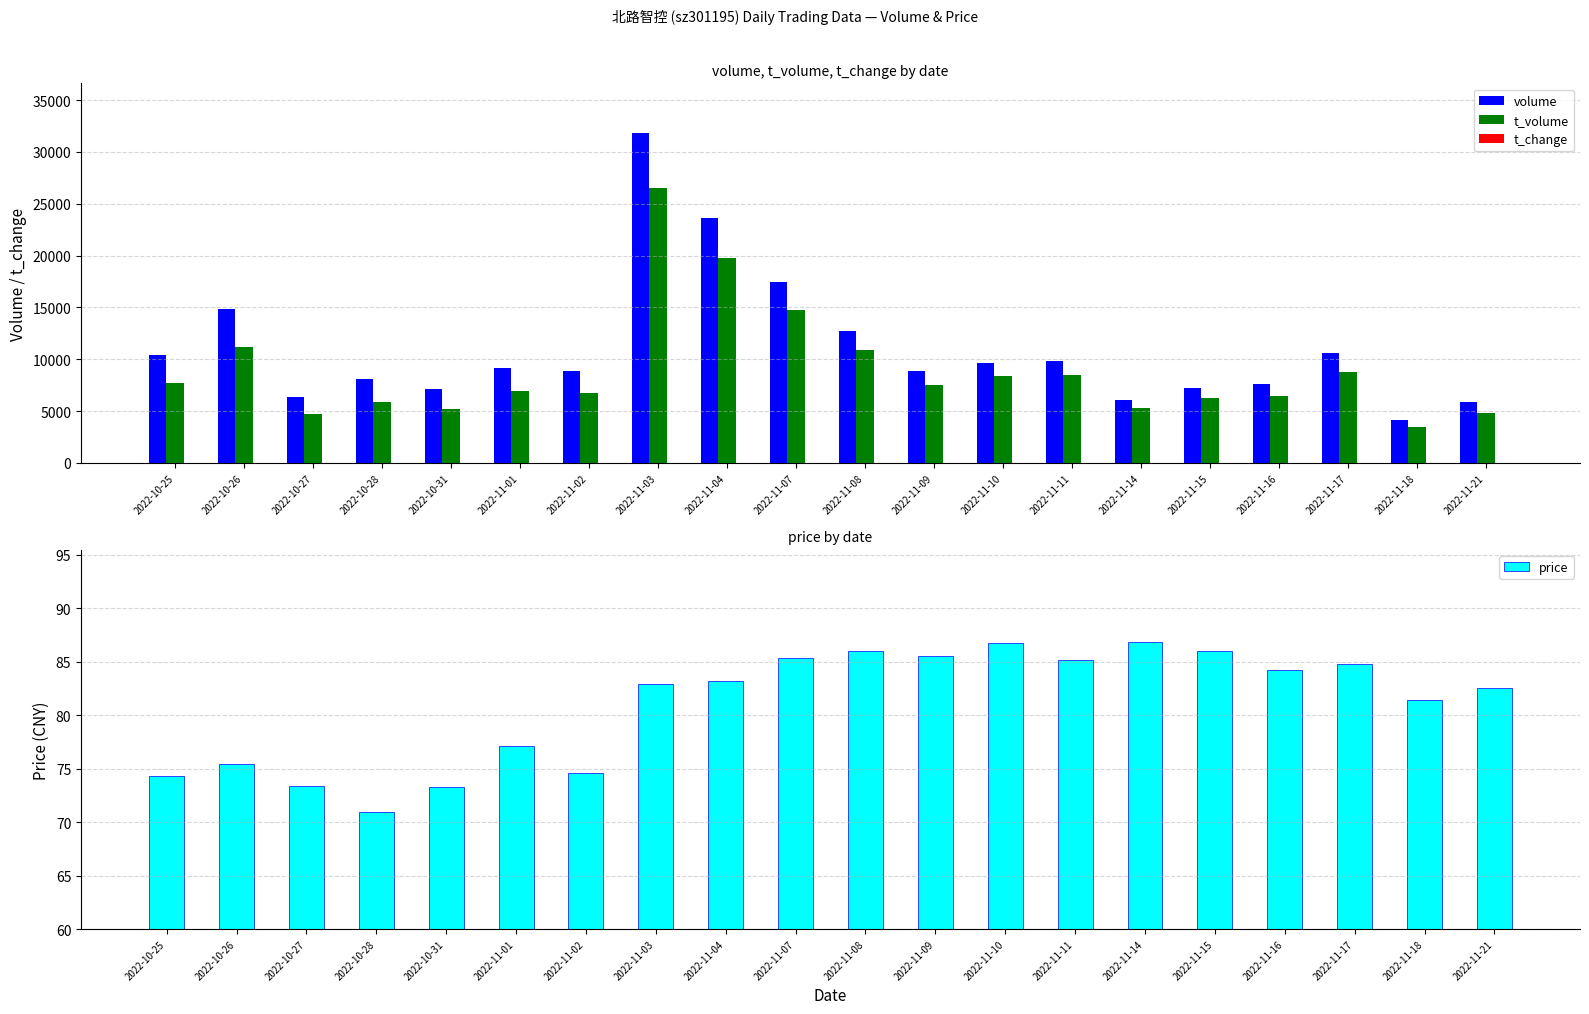

What is the approximate value of t_change at 2022-11-10?

4.8